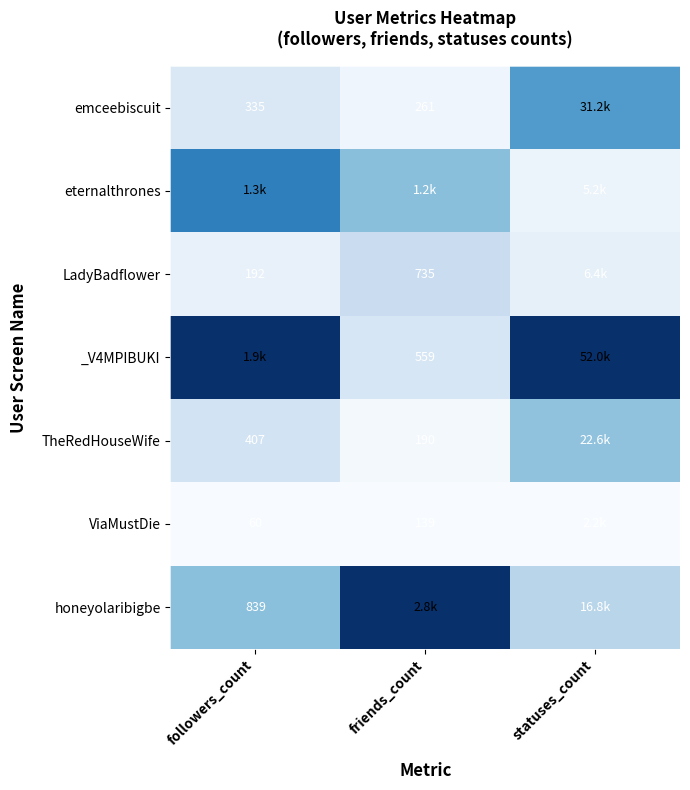

Count the number of categories in the chart.

3